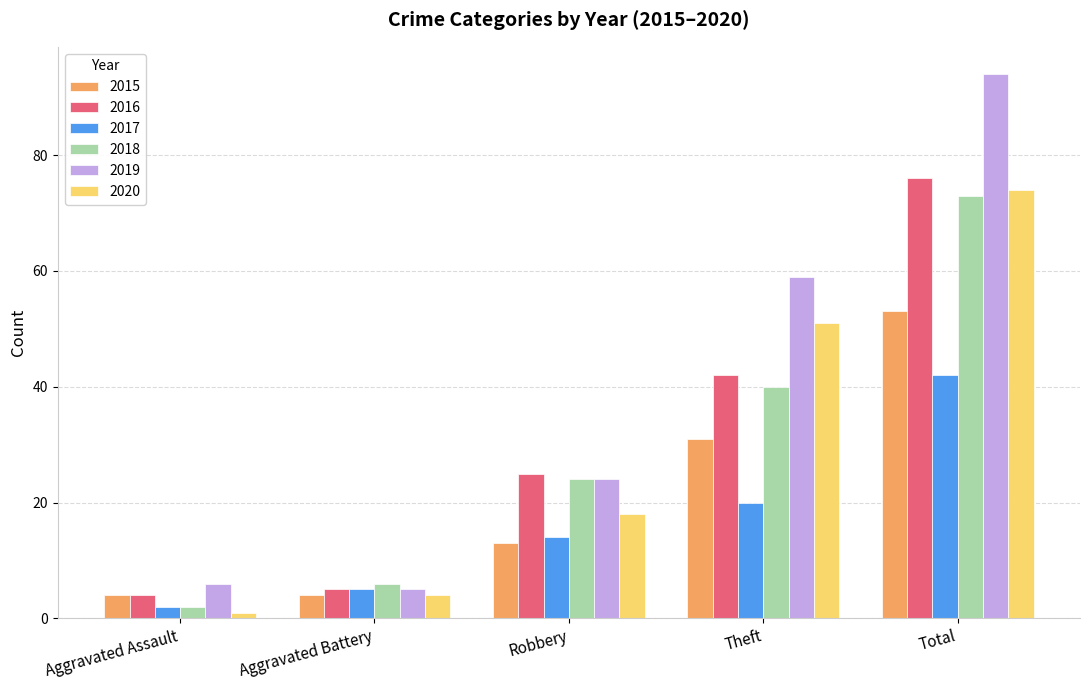

Which series has the largest total across all categories?

2019